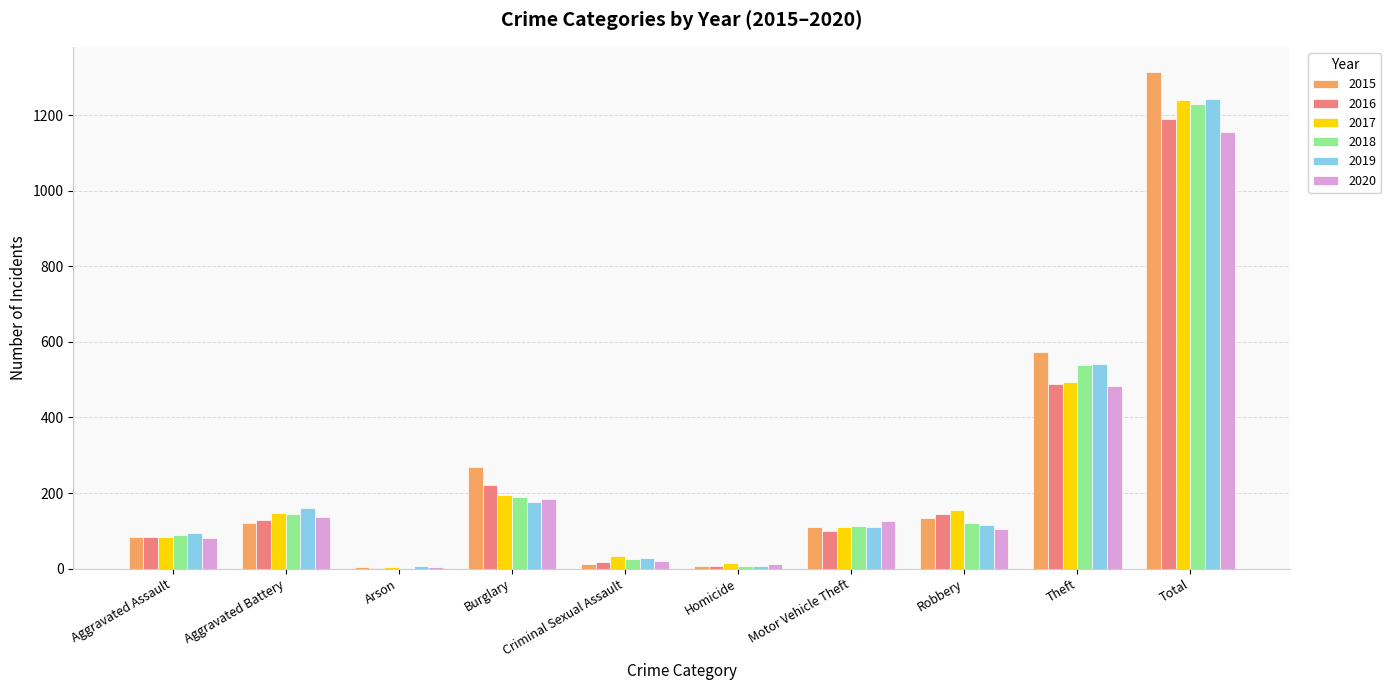

At which category is the sum across all series the highest?

Total